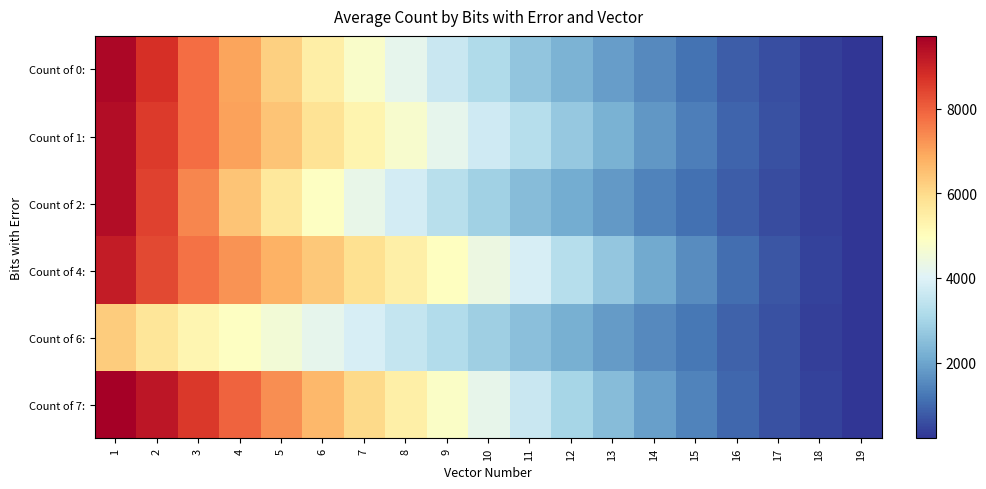

Reading left to right, what are all the values shown in this chart?

Count of 0:: 1=9560.0	2=8786.3	3=7809.3	4=6991.0	5=6213.7	6=5469.7	7=4814.0	8=4195.3	9=3614.7	10=3179.3	11=2626.3	12=2256.3	13=1871.3	14=1524.3	15=1154.7	16=837.7	17=589.0	18=366.0	19=214.3
Count of 1:: 1=9432.3	2=8590.0	3=7792.7	4=7021.7	5=6423.3	6=5817.3	7=5266.7	8=4737.0	9=4207.7	10=3706.0	11=3267.3	12=2708.3	13=2230.0	14=1769.0	15=1351.7	16=935.0	17=624.3	18=392.0	19=223.0
Count of 2:: 1=9439.0	2=8470.0	3=7429.7	4=6445.7	5=5640.7	6=4907.7	7=4282.0	8=3809.7	9=3315.0	10=2891.7	11=2474.7	12=2132.0	13=1782.7	14=1421.3	15=1127.0	16=838.7	17=549.7	18=369.7	19=209.3
Count of 4:: 1=9142.0	2=8374.7	3=7736.7	4=7240.0	5=6753.3	6=6342.0	7=5867.3	8=5416.0	9=4959.3	10=4400.3	11=3860.7	12=3279.7	13=2662.7	14=2096.0	15=1561.3	16=1083.7	17=723.0	18=423.3	19=239.7
Count of 6:: 1=6271.3	2=5733.0	3=5255.7	4=4913.0	5=4566.7	6=4211.3	7=3877.0	8=3538.7	9=3189.7	10=2851.7	11=2521.0	12=2214.7	13=1839.7	14=1518.7	15=1213.0	16=895.7	17=629.7	18=393.3	19=245.3
Count of 7:: 1=9718.3	2=9244.7	3=8639.7	4=7957.7	5=7338.3	6=6653.7	7=6035.7	8=5439.3	9=4830.3	10=4239.7	11=3623.0	12=3013.0	13=2454.3	14=1898.0	15=1425.0	16=976.7	17=636.7	18=426.7	19=221.0